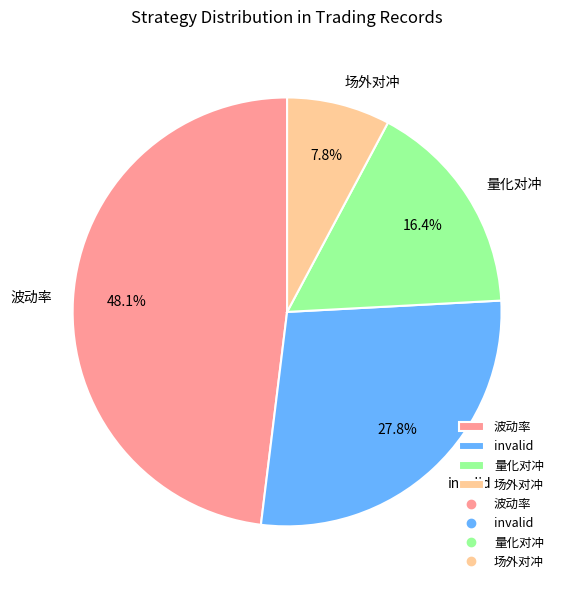

Does any single category account for the majority?

No